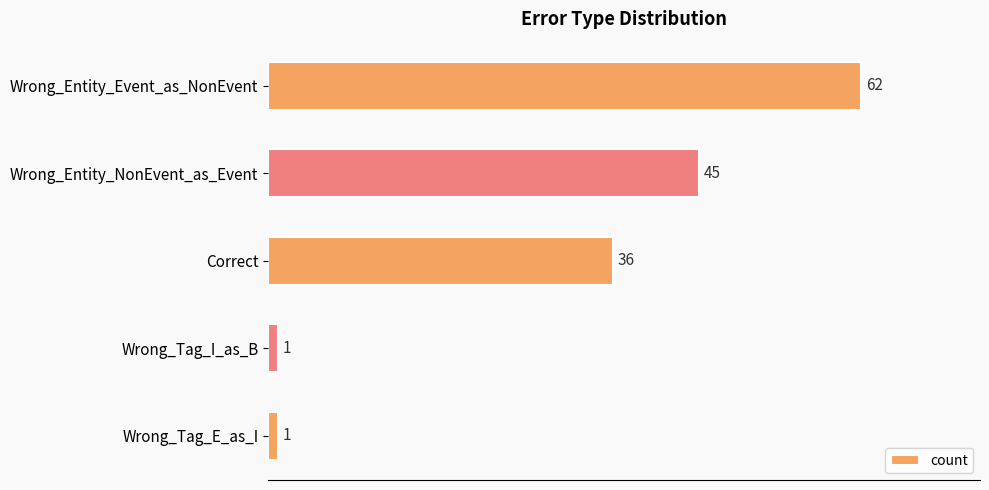

Reading top to bottom, extract all data points from this chart.

62	45	36	1	1